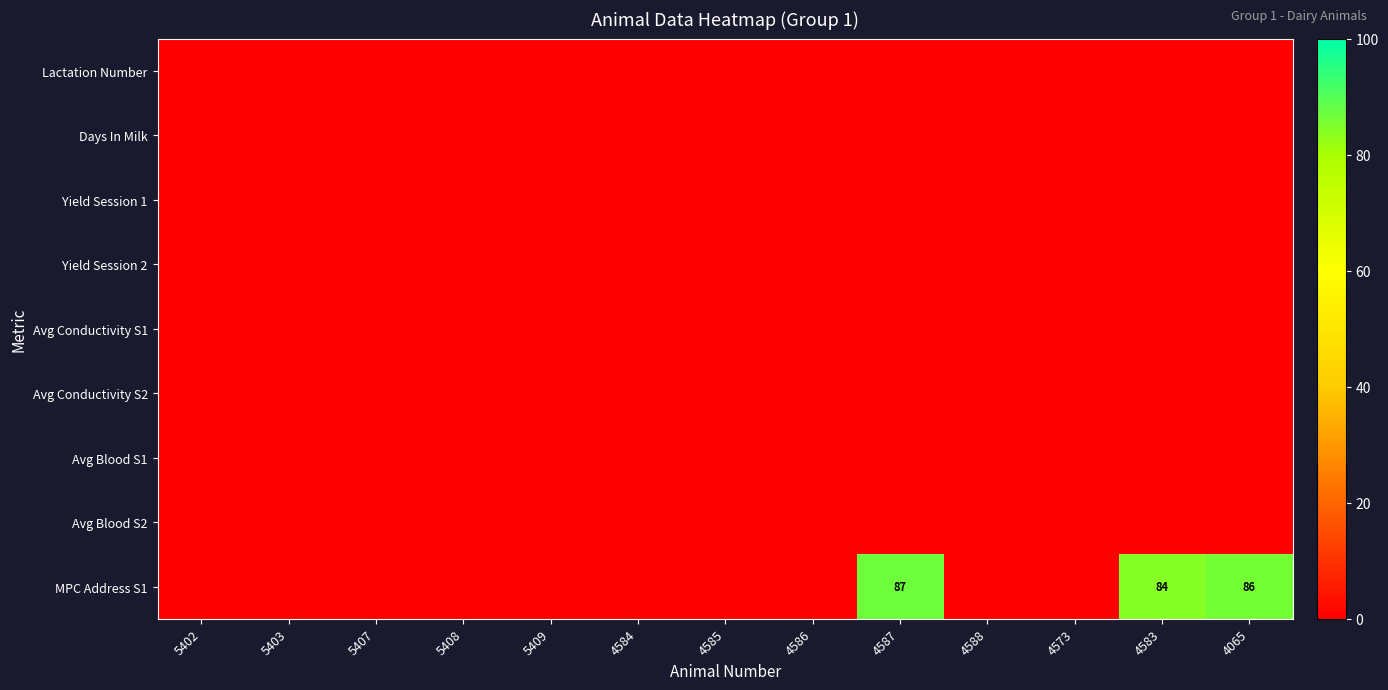

Is it true that MPC Address S1 equals 37 at 4573?

False